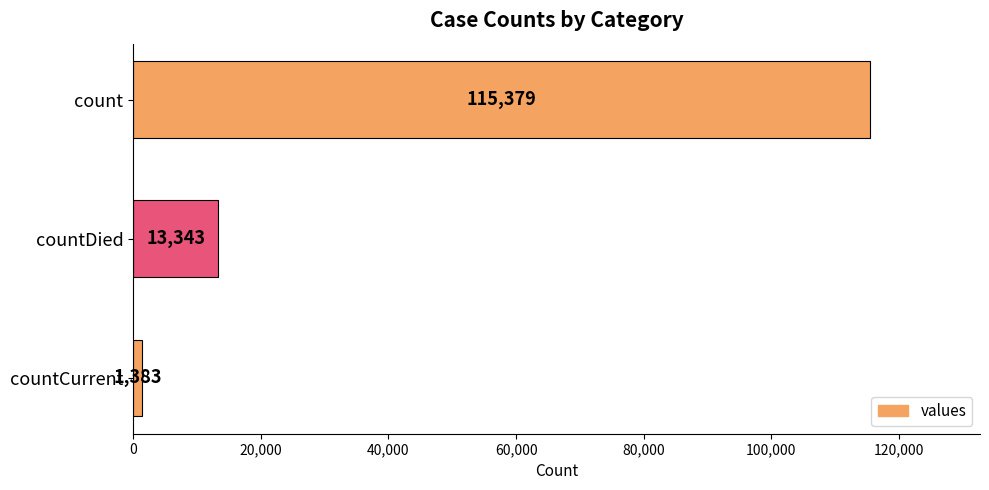

What is the sum of all values?

130105